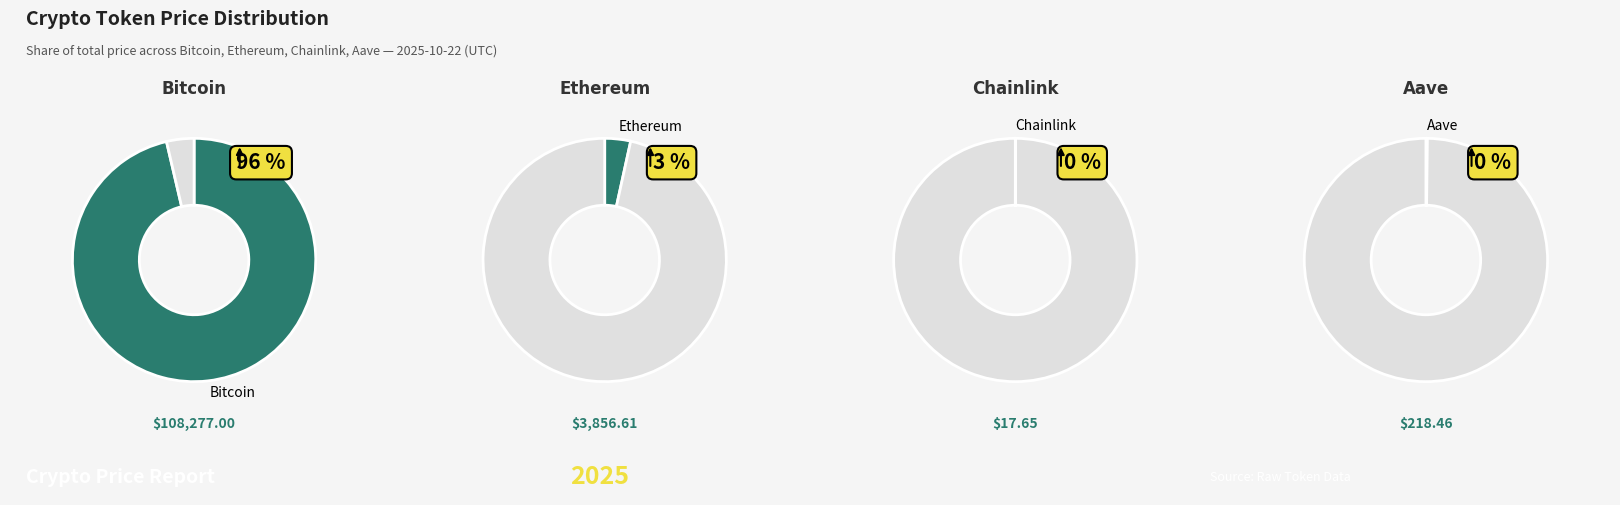

Do Bitcoin and Aave together represent more than half of the pie?

Yes